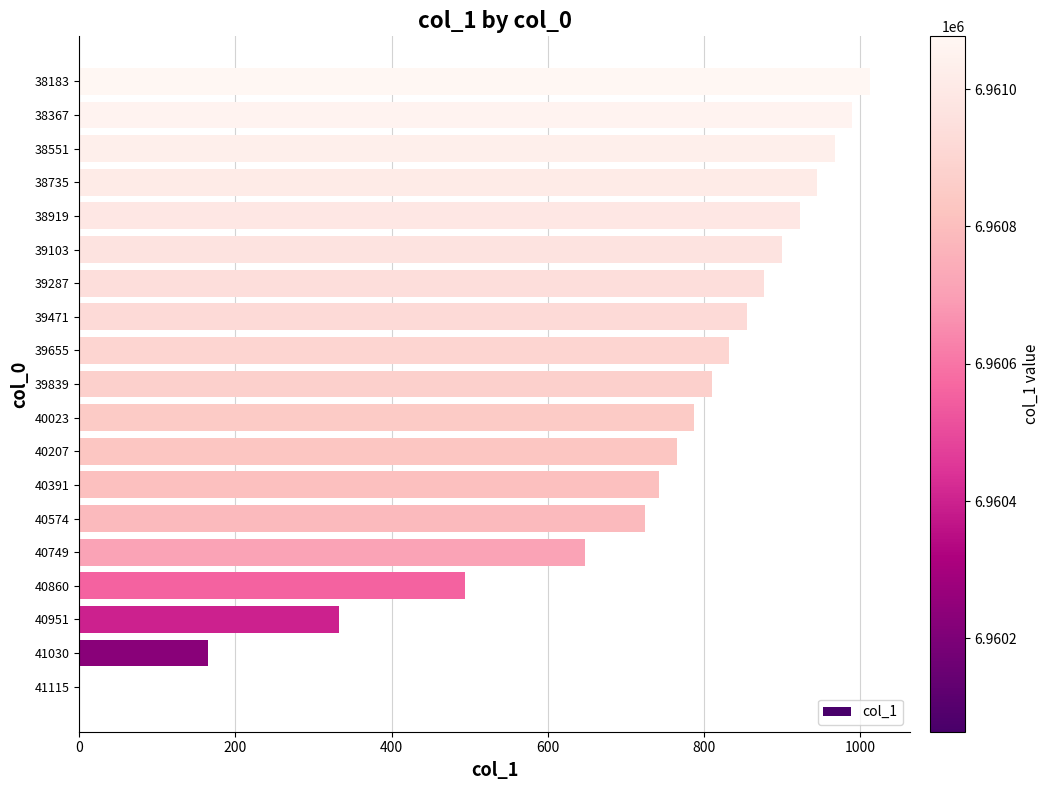

How many values are above zero?

18